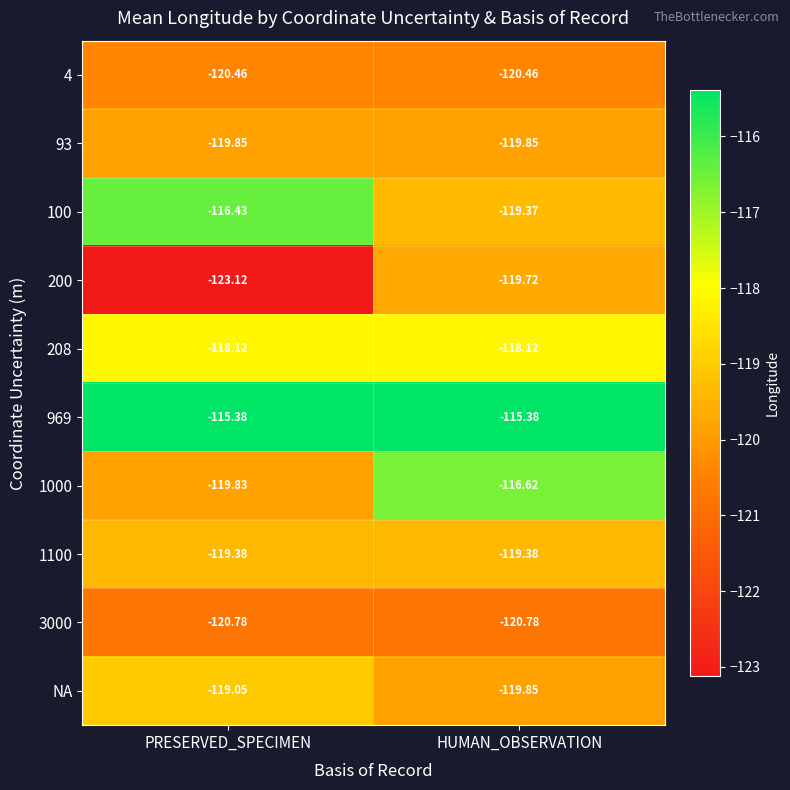

Which category has the highest value in the 100 series?

PRESERVED_SPECIMEN